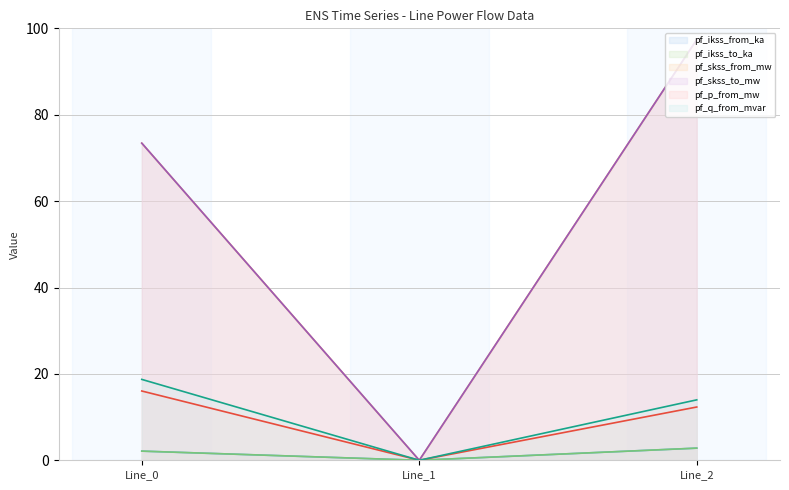

Does the chart have visible grid lines?

Yes